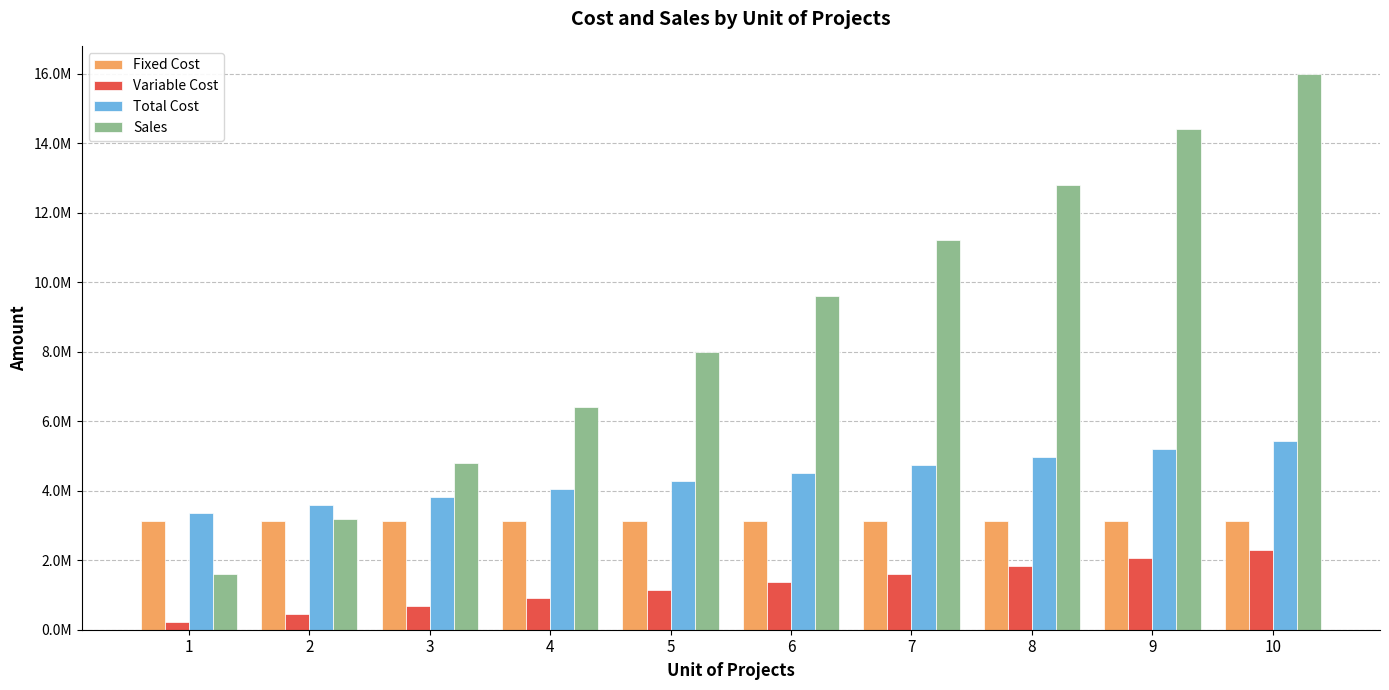

Between 4 and 9, which series saw the biggest shift?

Sales